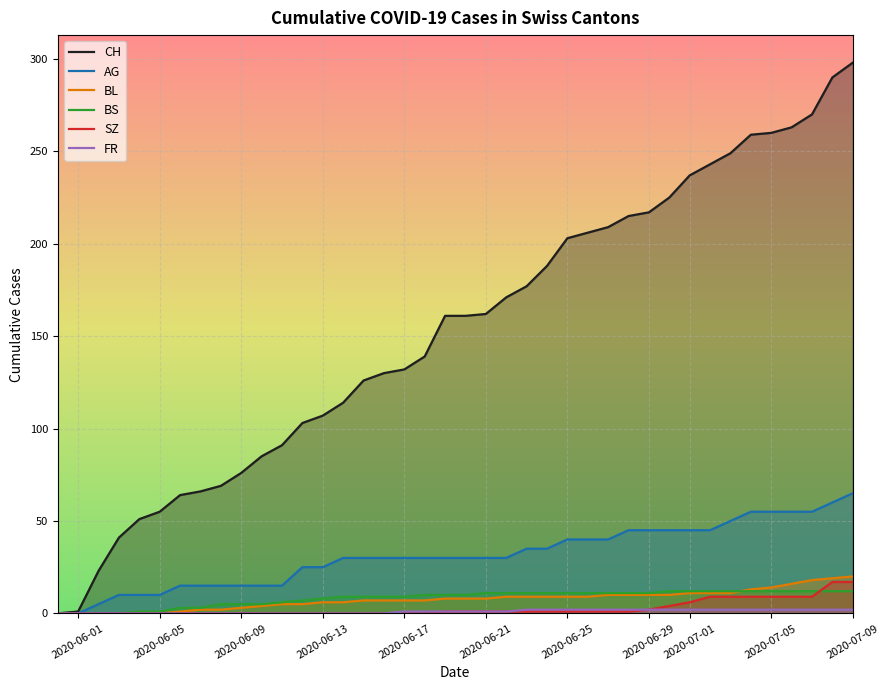

What is the maximum value for AG?

65